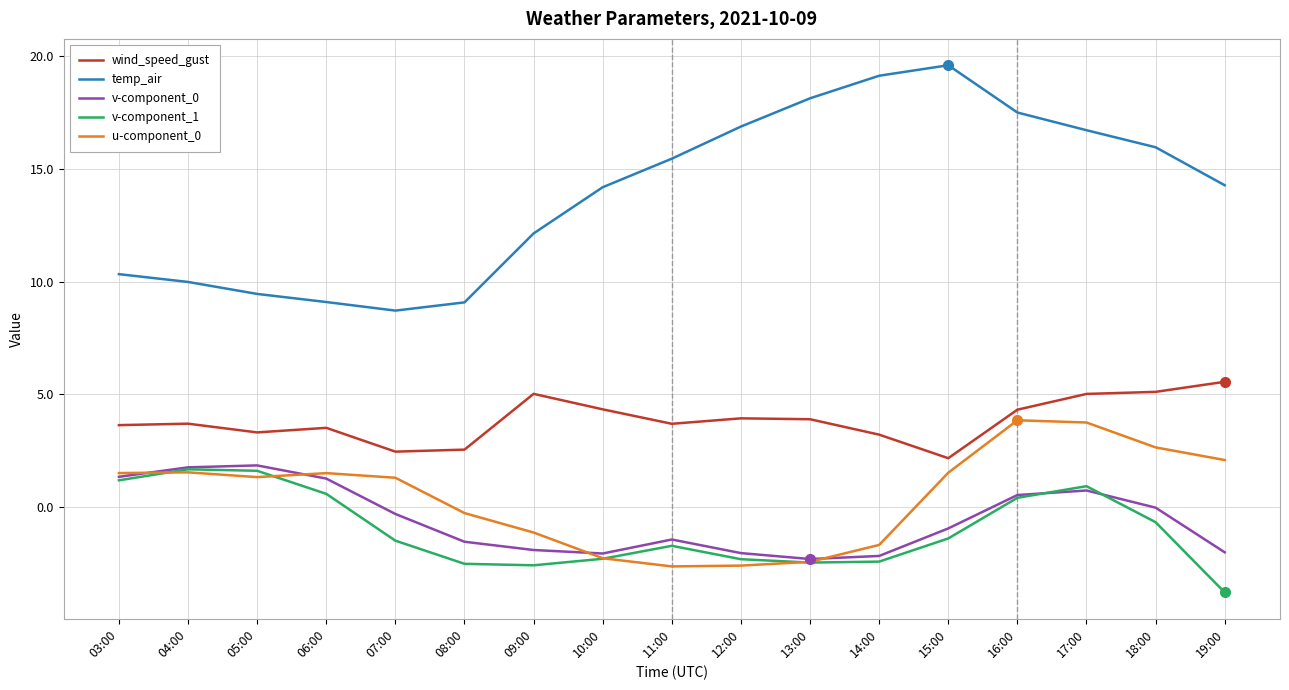

True or false: wind_speed_gust and v-component_1 intersect in this chart.

False